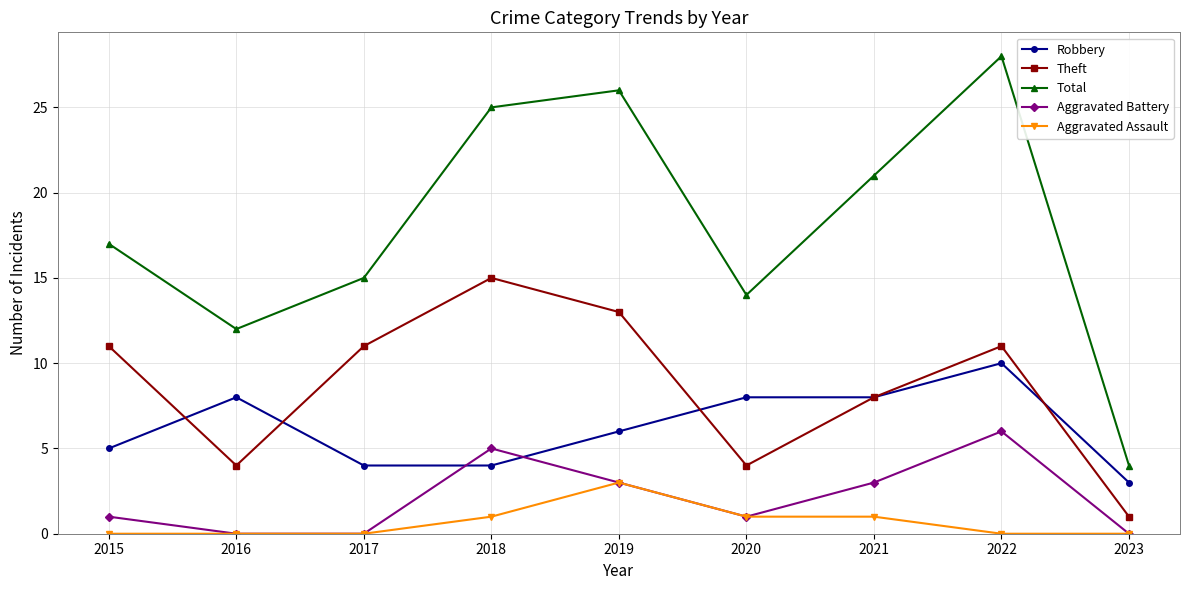

Which series has the largest range (max minus min)?

Total